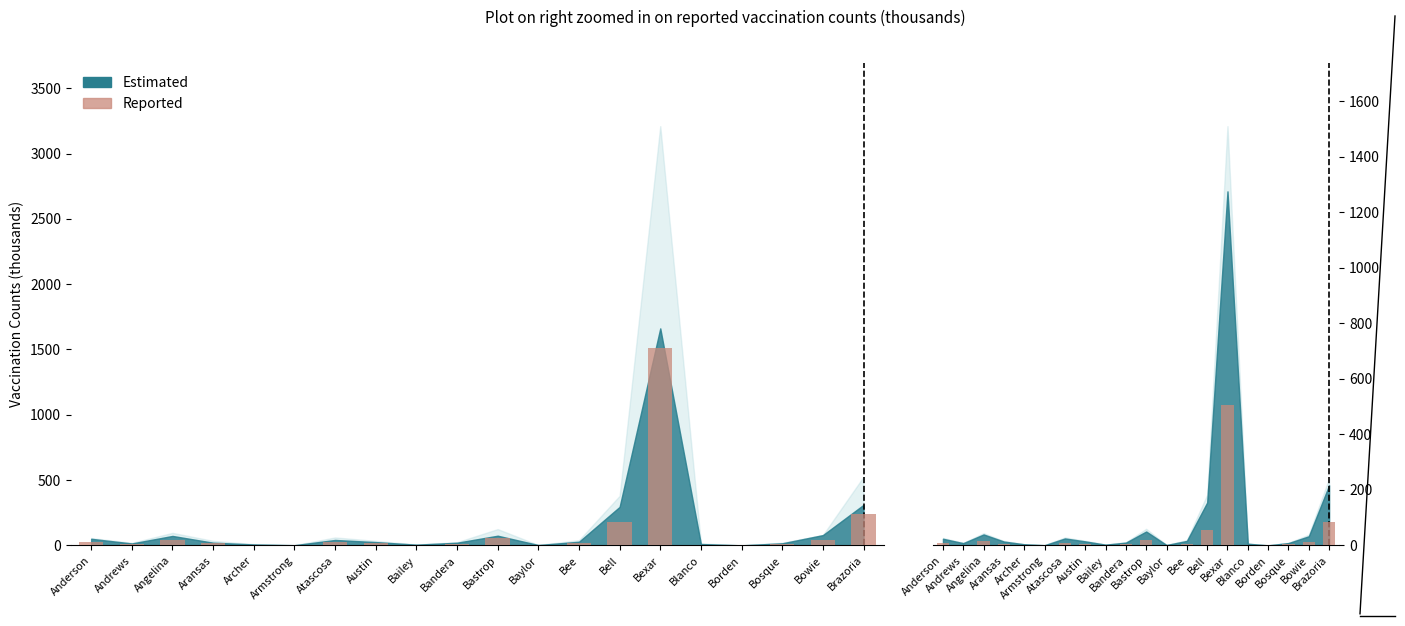

Which category has the lowest value across all series?

Borden